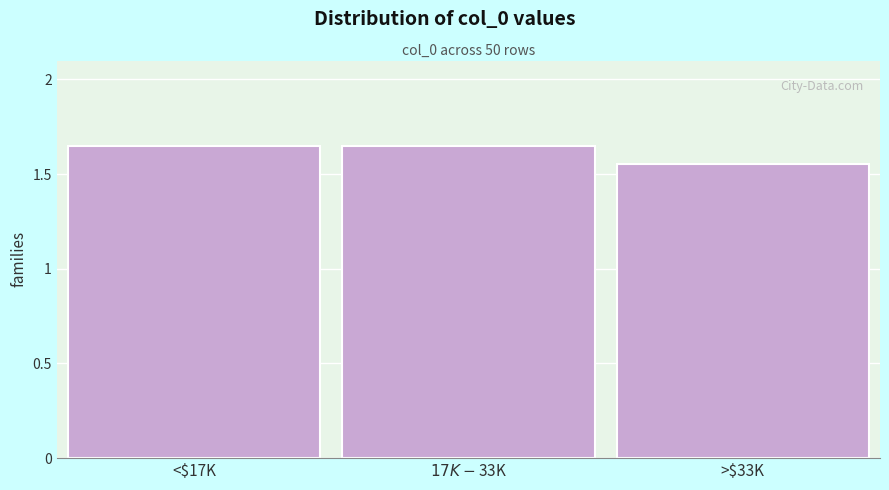

How many values are between 1 and 2?

3